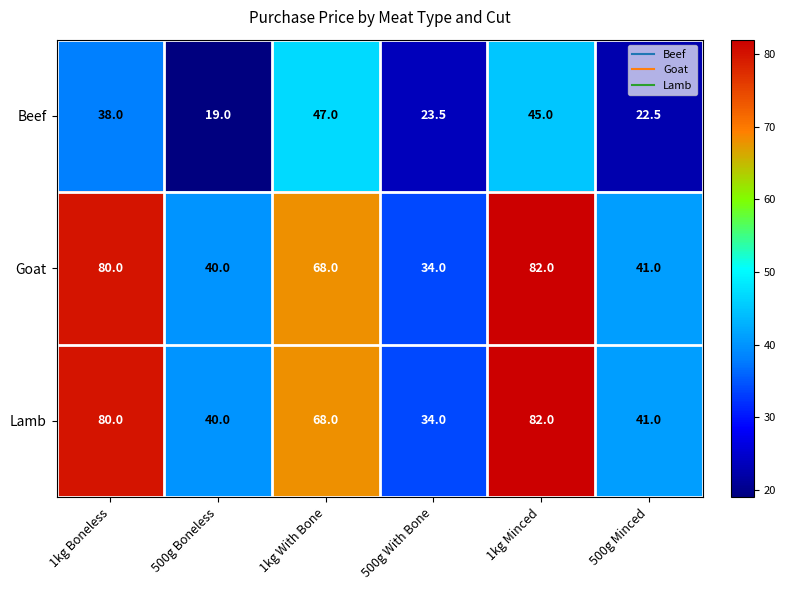

At which label does Goat first exceed 68?

1kg Boneless